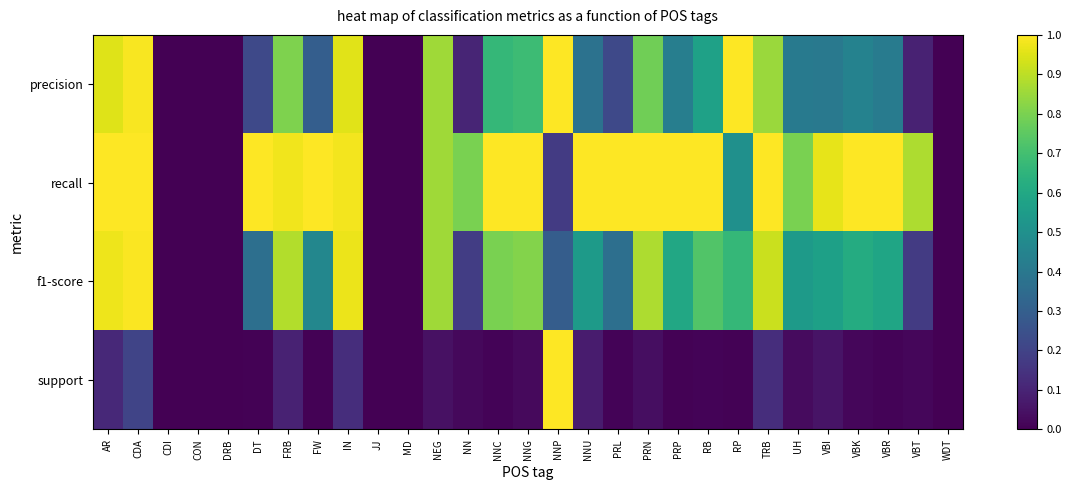

Which has a higher value, RP or VBI?

RP